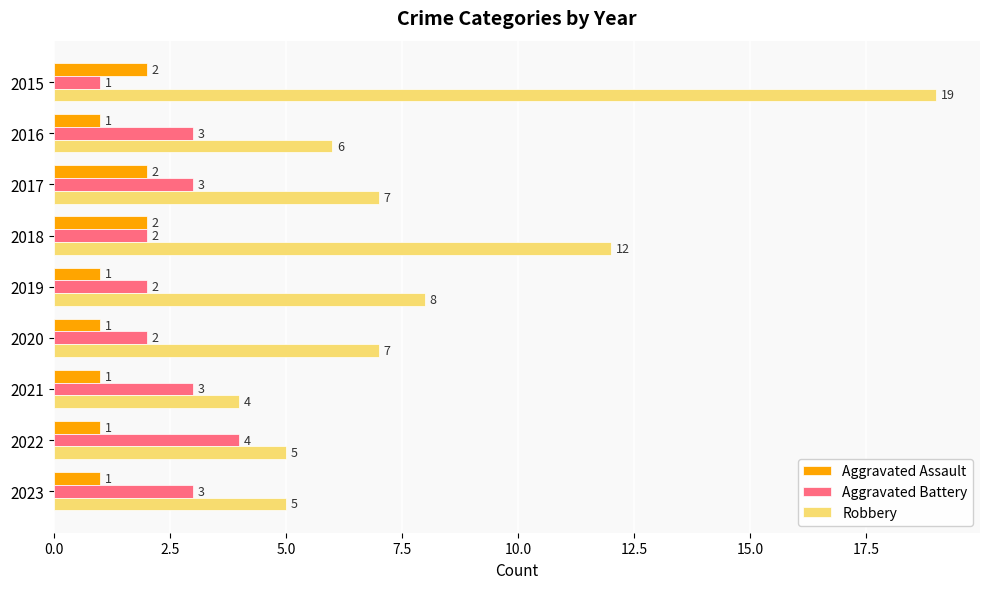

What is the difference between the highest and lowest values at 2023?

4